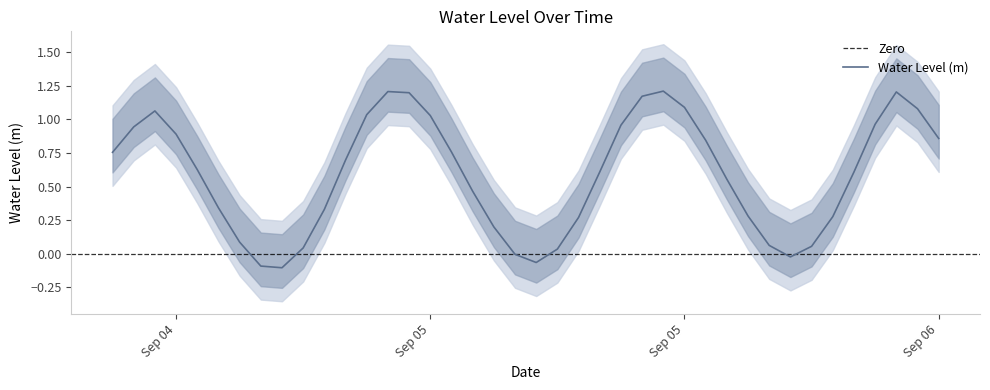

How many distinct data groups are displayed?

1